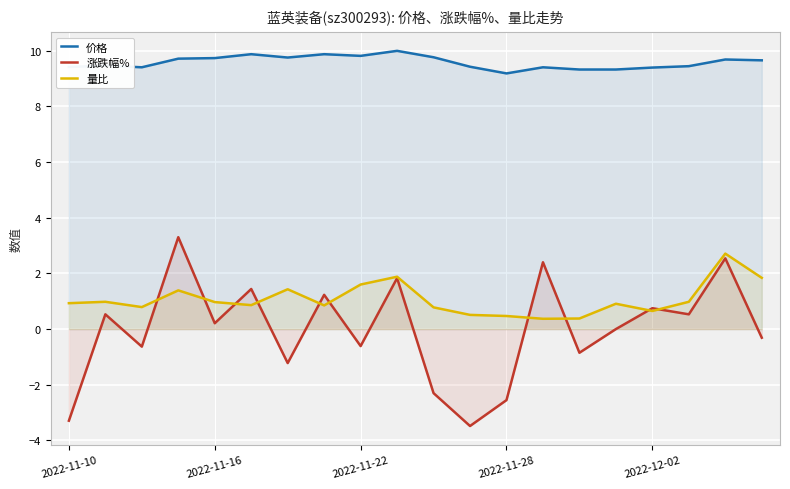

True or false: 量比 and 价格 intersect in this chart.

False